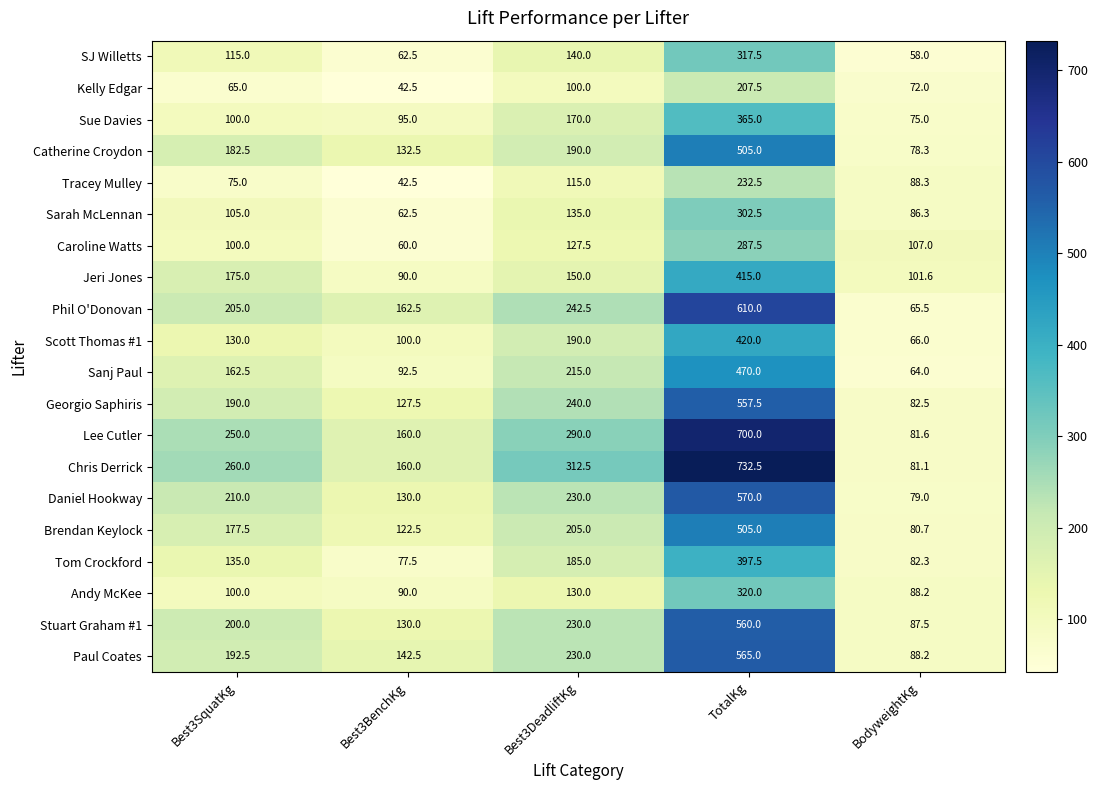

At which category does the chart reach its minimum across all series?

Best3BenchKg